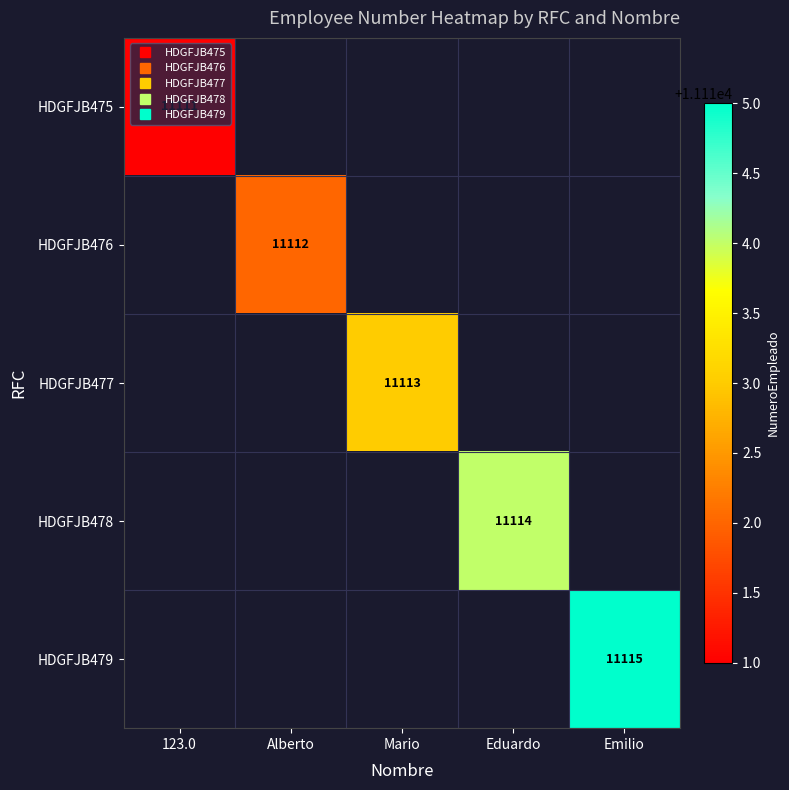

At which category does the chart reach its minimum across all series?

123.0